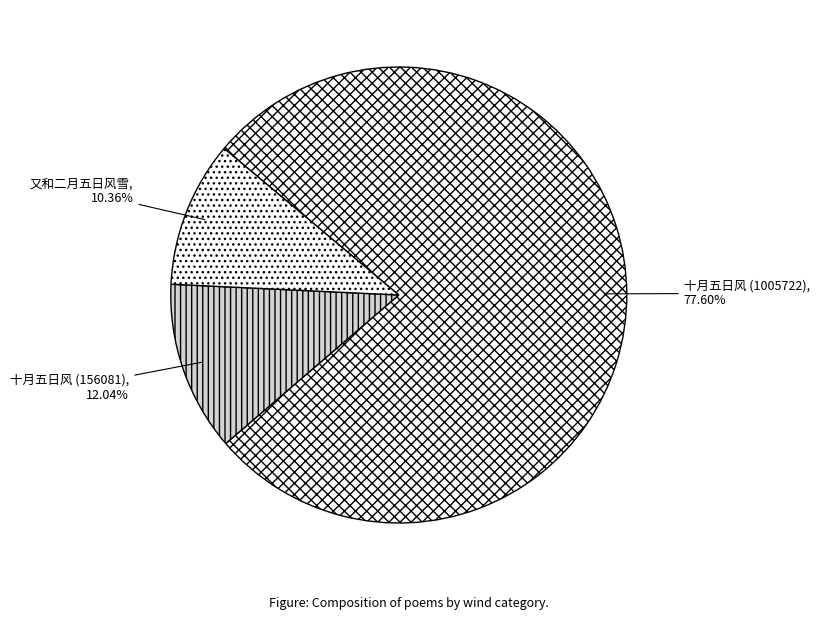

Which slice is the largest?

十月五日风 (1005722)